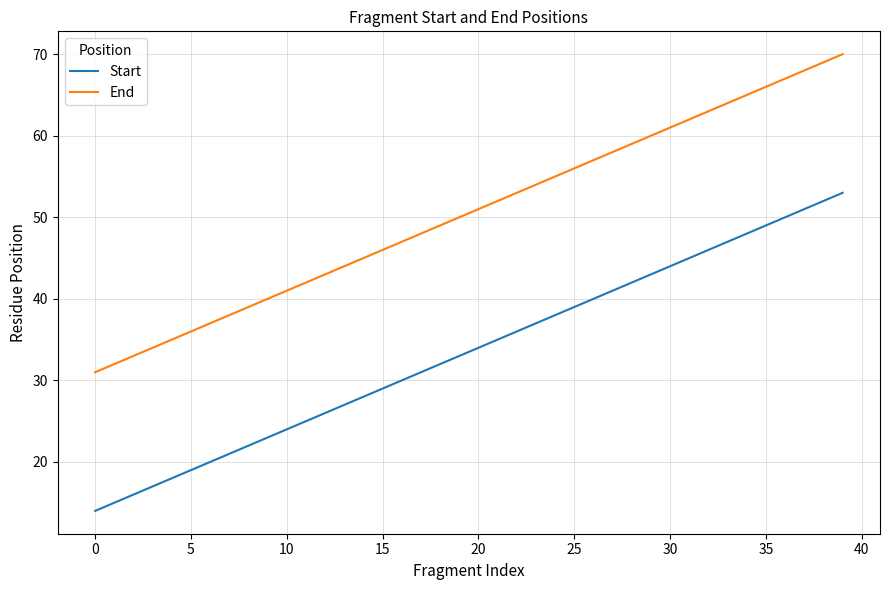

Which series has the largest total across all categories?

End